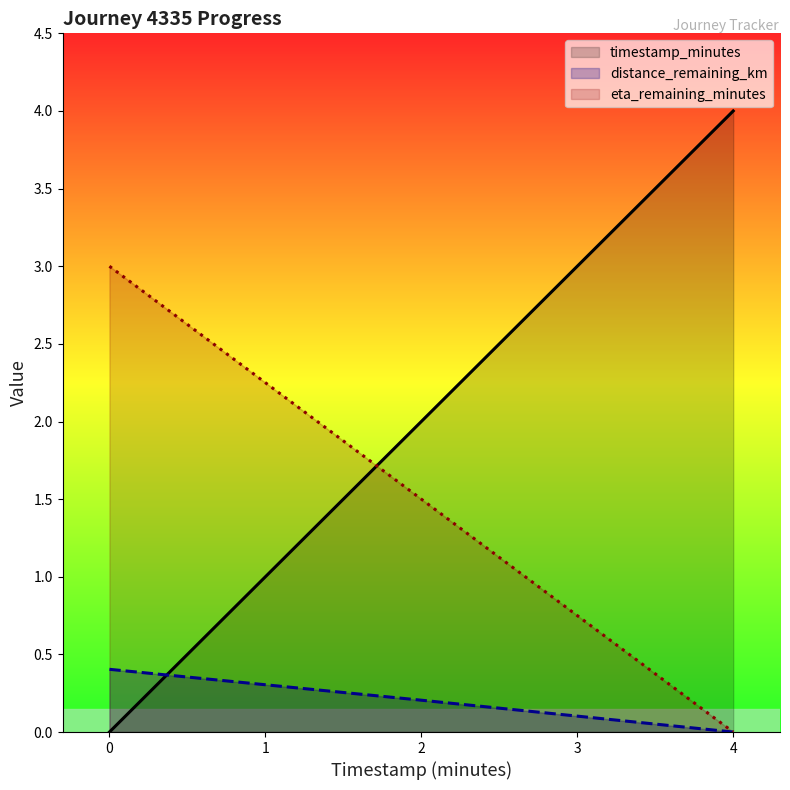

Reading left to right, transcribe all the data shown in this chart.

timestamp_minutes: 0.0	2.0	4.0
distance_remaining_km: 0.4	0.2	0.0
eta_remaining_minutes: 3.0	1.5	0.0